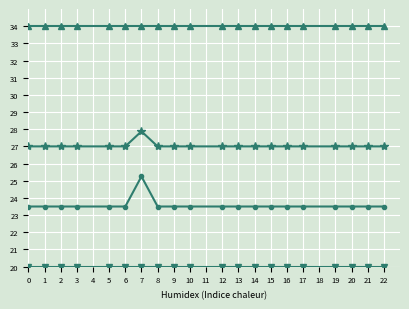

What is the spread (max minus min) of values at 12?

14.0